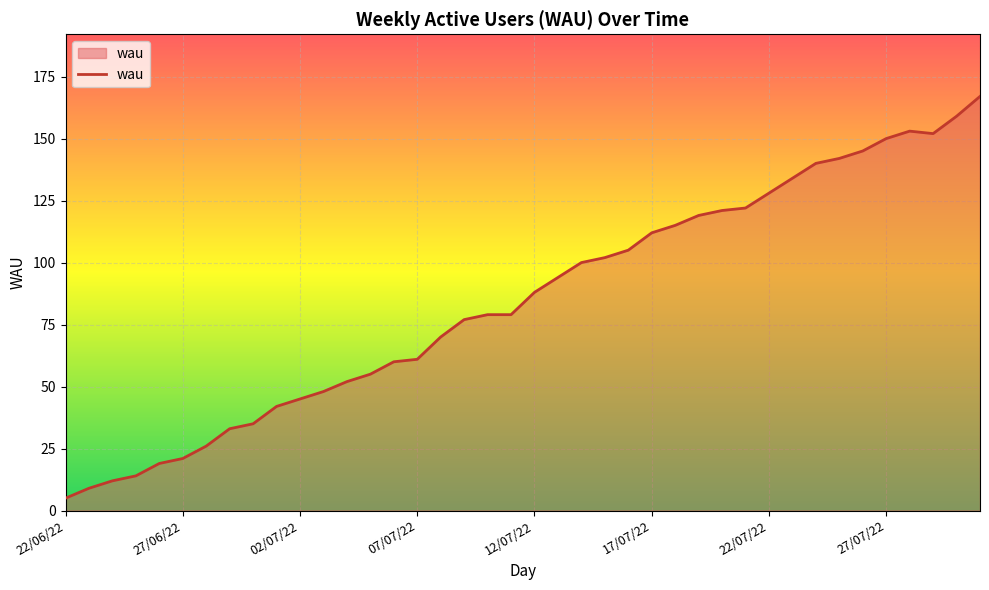

What is the difference between the maximum and minimum values?

162